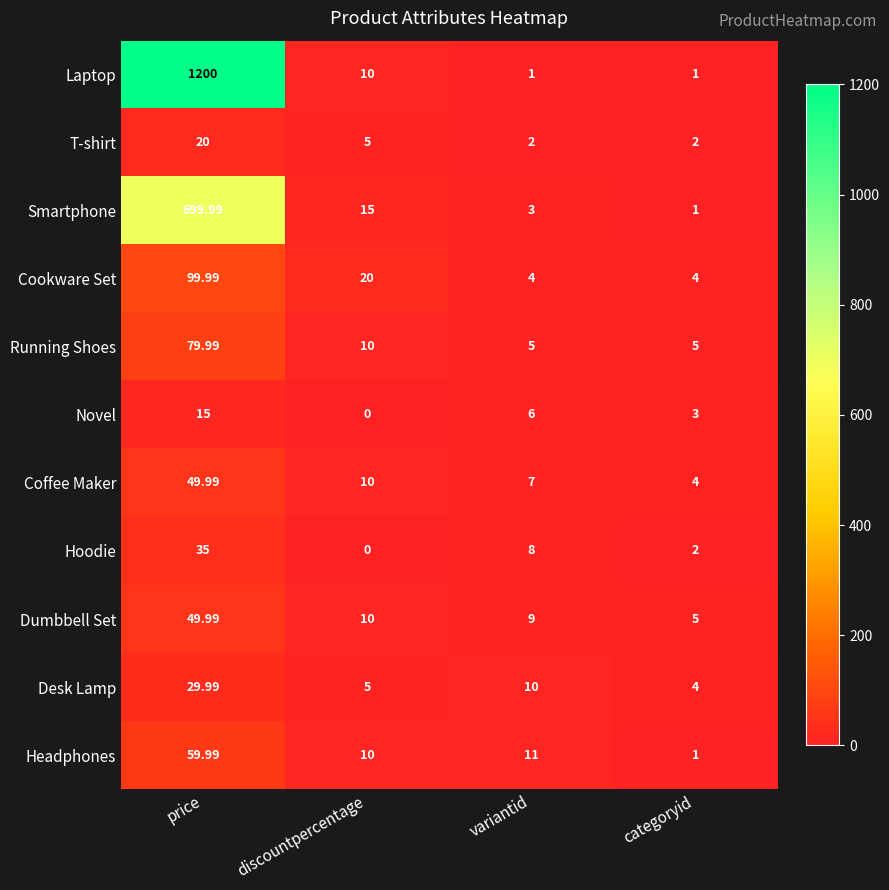

Rank the series at variantid from lowest to highest value.

Laptop, T-shirt, Smartphone, Cookware Set, Running Shoes, Novel, Coffee Maker, Hoodie, Dumbbell Set, Desk Lamp, Headphones